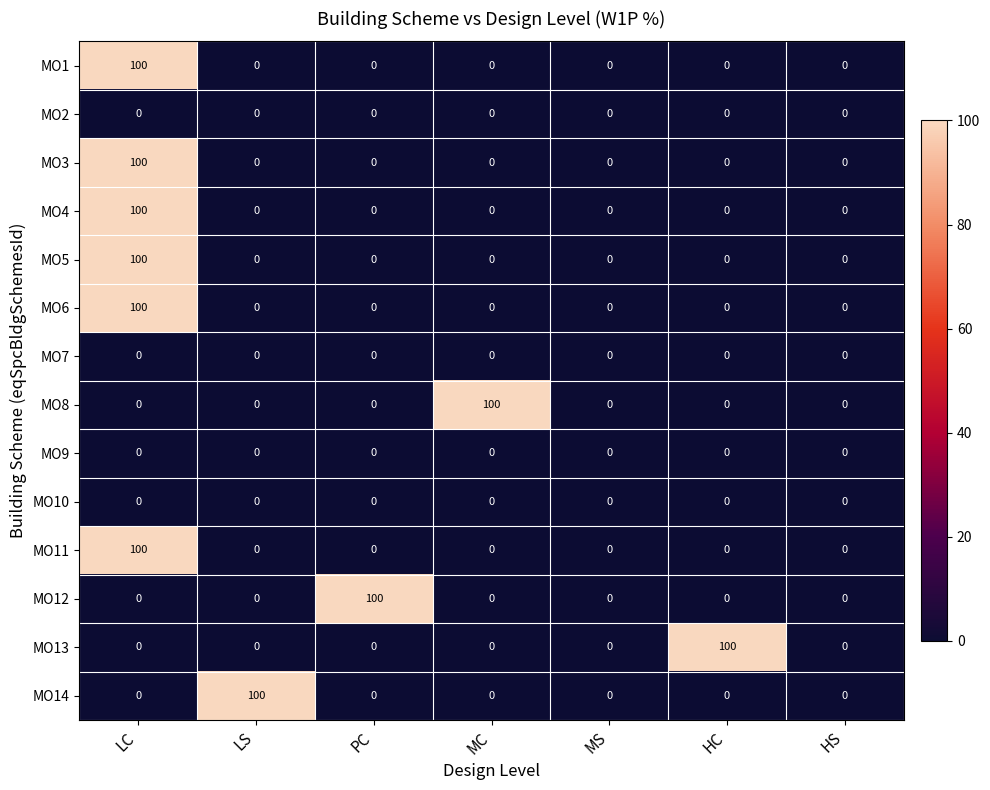

What is the difference between the maximum and second lowest values in the MO3 series?

100